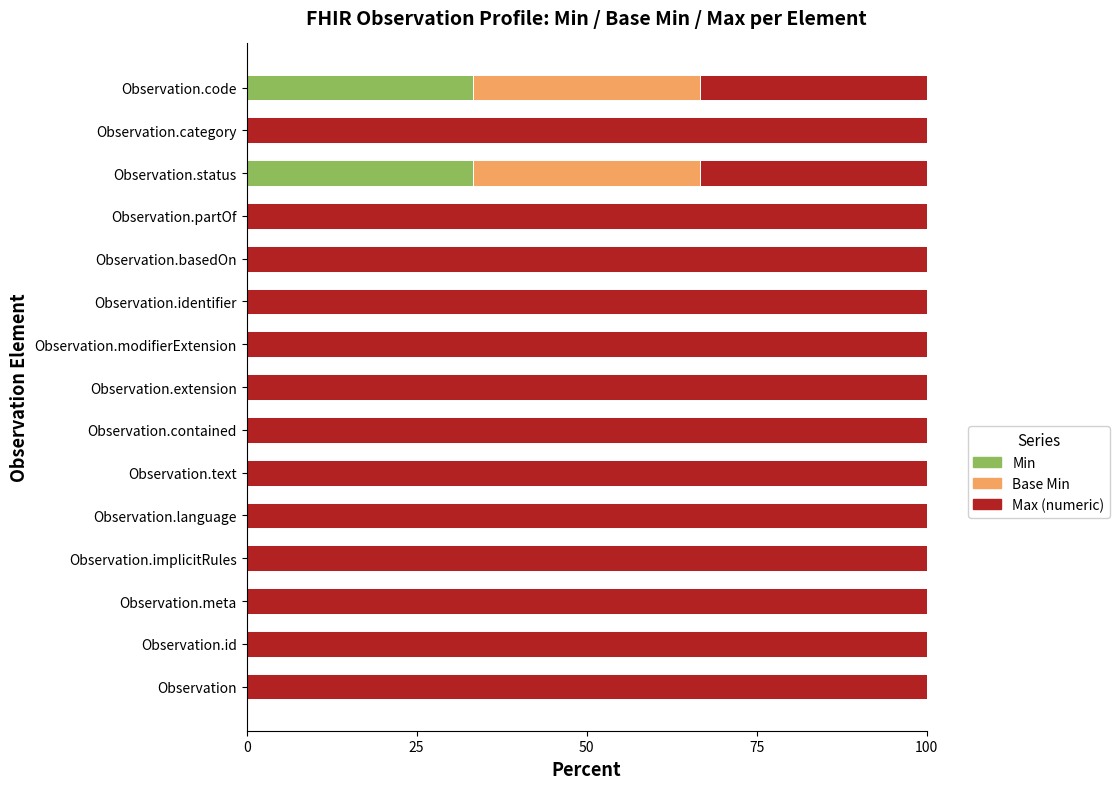

How many data points does each series have?

15